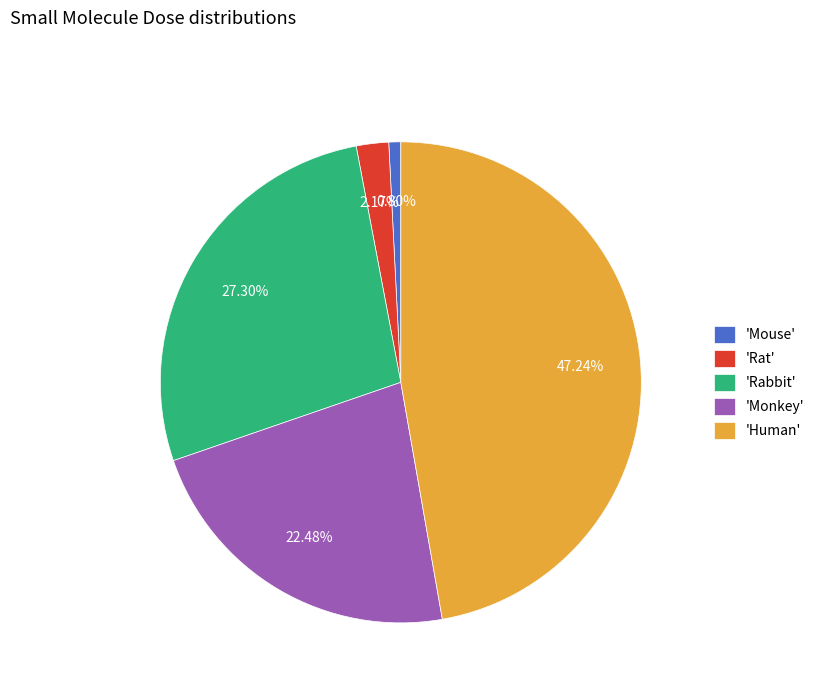

Rank the categories by value from lowest to highest.

'Mouse', 'Rat', 'Monkey', 'Rabbit', 'Human'